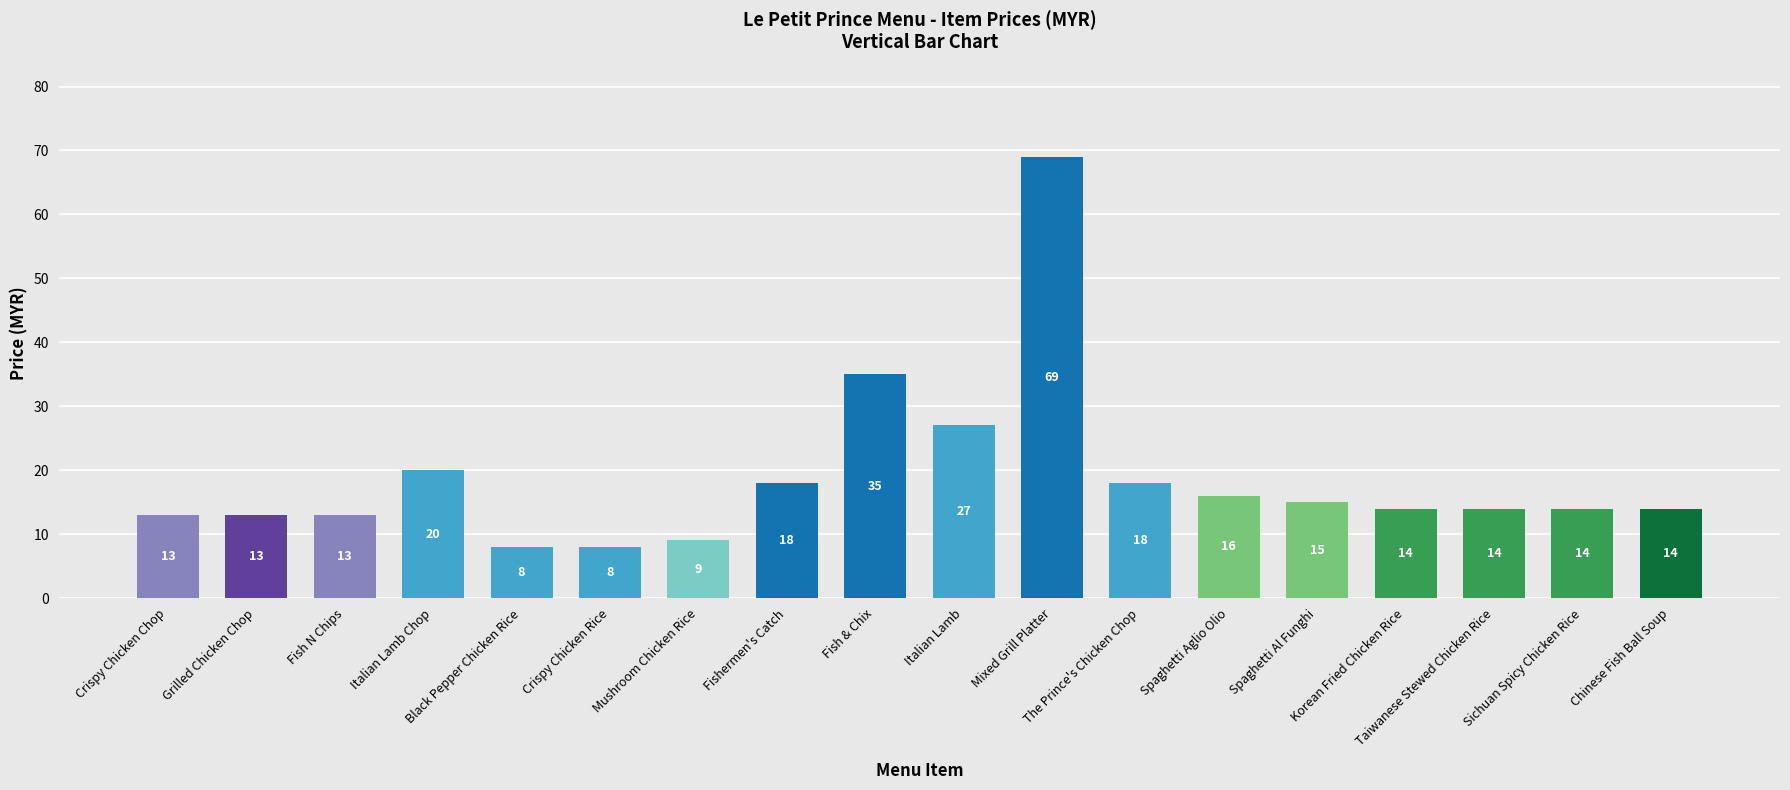

Is it true that the value at Black Pepper Chicken Rice is 8?

True